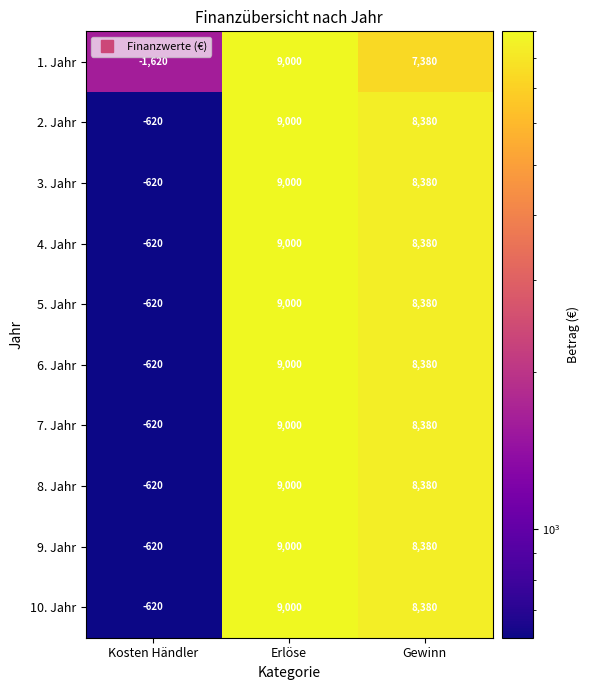

True or false: 9. Jahr has a value of 9000 at Erlöse.

True